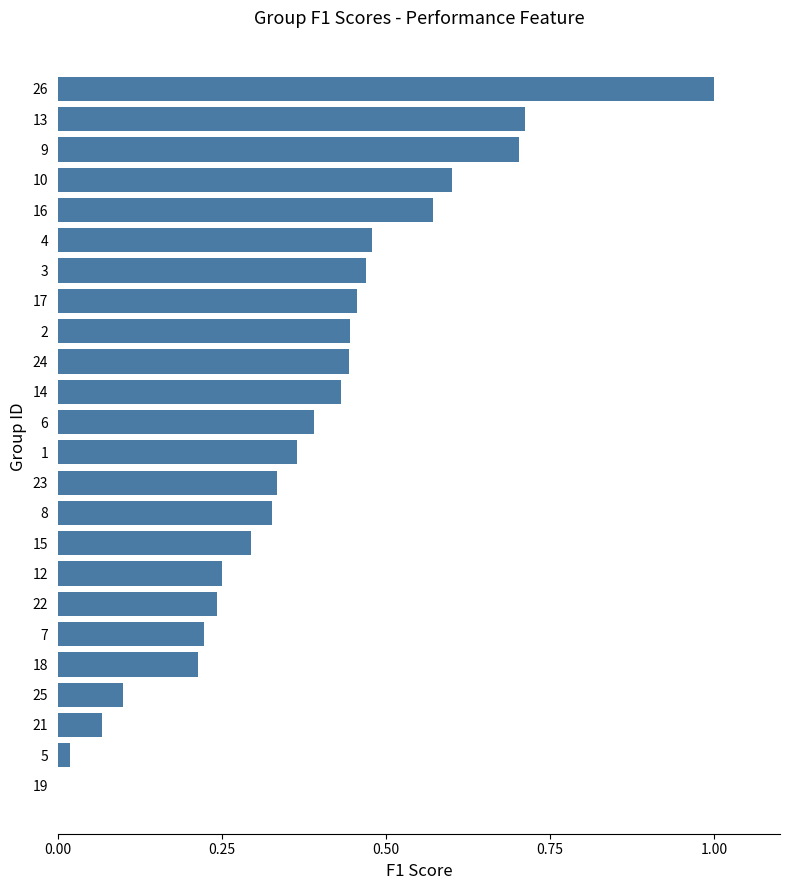

What is the sum of all values?

9.1